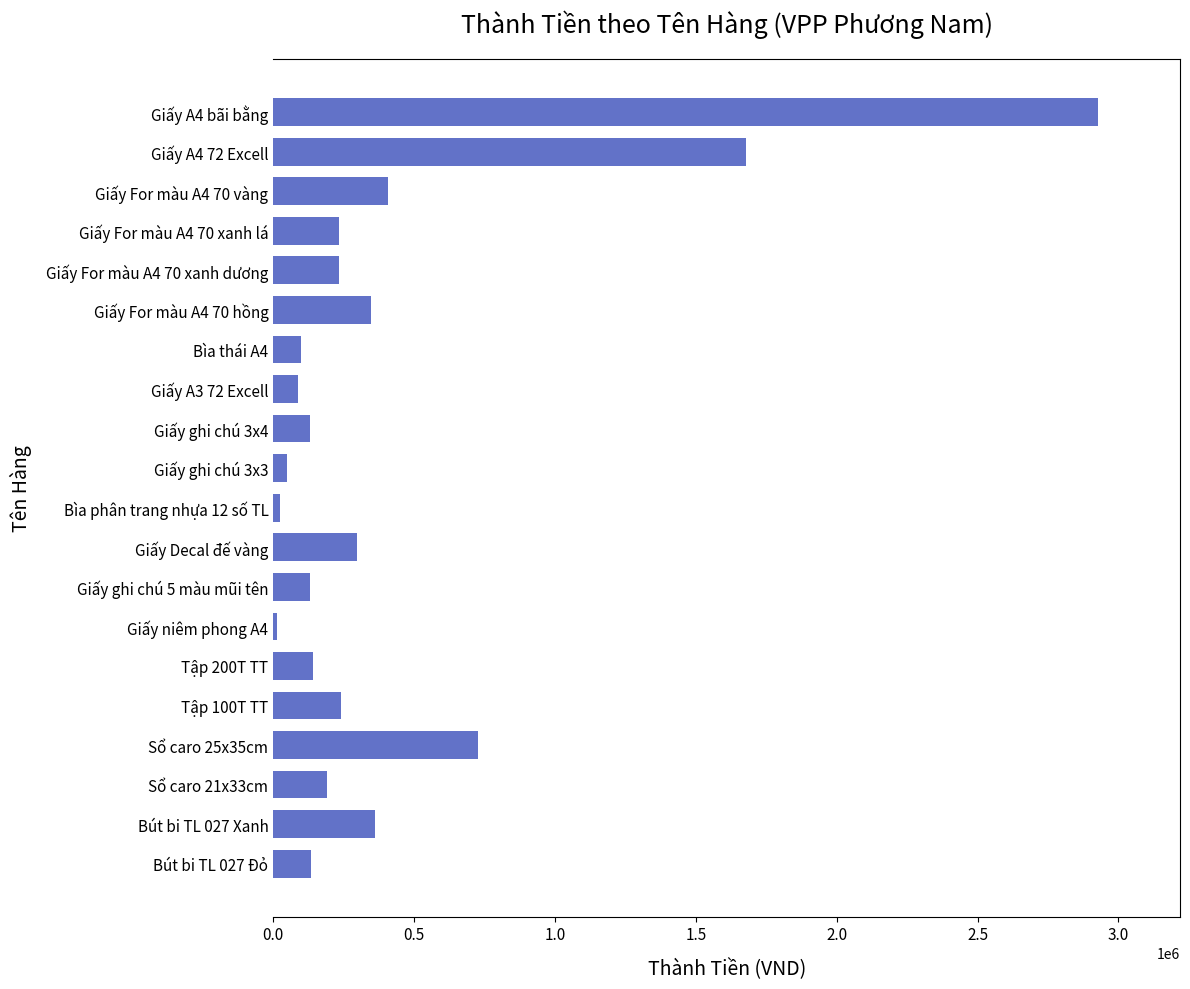

What is the difference between the second highest and minimum values?

1663000